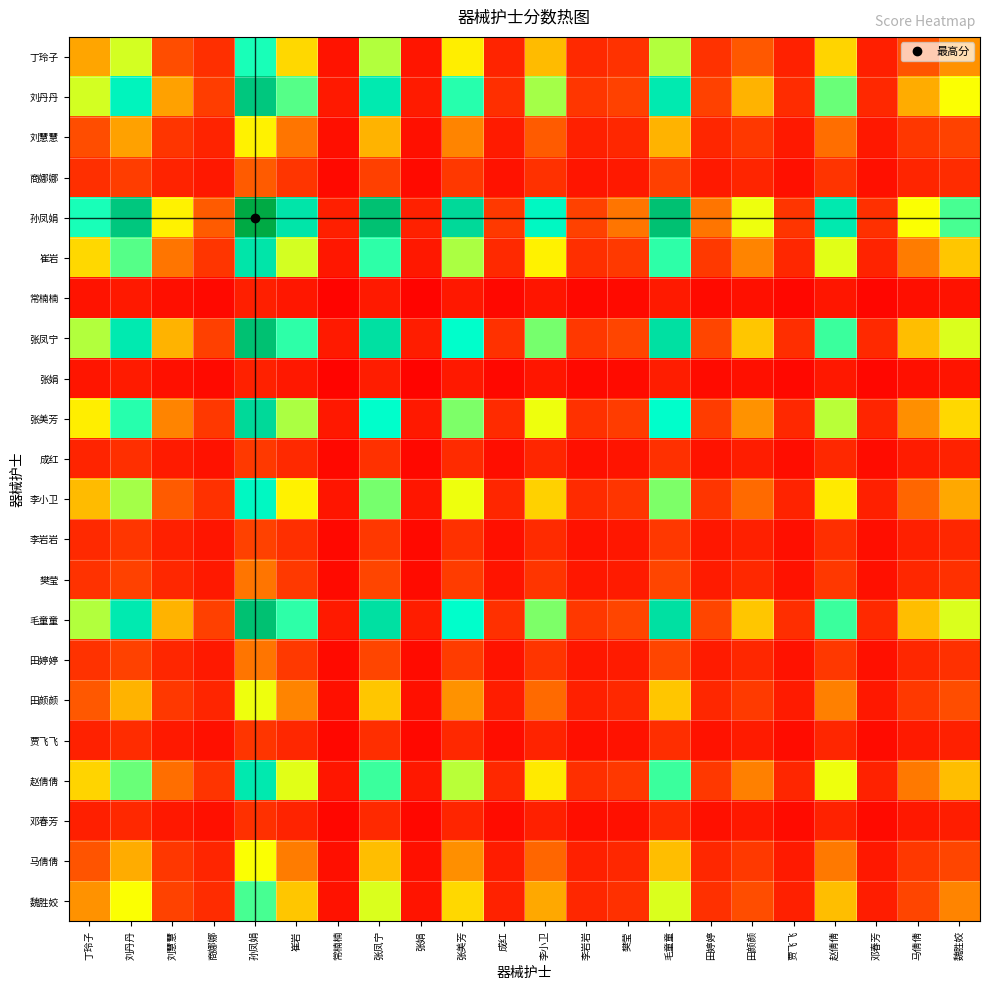

Reading right to left, list all the values displayed in this chart.

丁玲子: 魏胜姣=38.5	马倩倩=31.8	邓春芳=13.8	赵倩倩=45.3	贾飞飞=15.1	田颜颜=32.4	田婷婷=22.3	毛童童=54.6	樊莹=22.4	李岩岩=18.5	李小卫=42.6	成红=16.2	张美芳=48.1	张娟=9.5	张凤宁=54.7	常楠楠=8.9	崔岩=46.0	孙凤娟=63.5	商娜娜=20.8	刘慧慧=30.9	刘丹丹=52.4	丁玲子=40.3
刘丹丹: 魏胜姣=50.1	马倩倩=41.4	邓春芳=18.0	赵倩倩=58.9	贾飞飞=19.7	田颜颜=42.1	田婷婷=29.0	毛童童=70.9	樊莹=29.2	李岩岩=24.0	李小卫=55.4	成红=21.0	张美芳=62.6	张娟=12.4	张凤宁=71.0	常楠楠=11.6	崔岩=59.8	孙凤娟=82.5	商娜娜=27.1	刘慧慧=40.2	刘丹丹=68.1	丁玲子=52.4
刘慧慧: 魏胜姣=29.6	马倩倩=24.4	邓春芳=10.6	赵倩倩=34.8	贾飞飞=11.6	田颜颜=24.8	田婷婷=17.1	毛童童=41.8	樊莹=17.2	李岩岩=14.2	李小卫=32.7	成红=12.4	张美芳=36.9	张娟=7.3	张凤宁=41.9	常楠楠=6.8	崔岩=35.3	孙凤娟=48.7	商娜娜=16.0	刘慧慧=23.7	刘丹丹=40.2	丁玲子=30.9
商娜娜: 魏胜姣=19.9	马倩倩=16.4	邓春芳=7.1	赵倩倩=23.4	贾飞飞=7.8	田颜颜=16.7	田婷婷=11.5	毛童童=28.2	樊莹=11.6	李岩岩=9.5	李小卫=22.0	成红=8.3	张美芳=24.9	张娟=4.9	张凤宁=28.2	常楠楠=4.6	崔岩=23.8	孙凤娟=32.8	商娜娜=10.8	刘慧慧=16.0	刘丹丹=27.1	丁玲子=20.8
孙凤娟: 魏胜姣=60.7	马倩倩=50.1	邓春芳=21.8	赵倩倩=71.4	贾飞飞=23.8	田颜颜=51.0	田婷婷=35.2	毛童童=85.9	樊莹=35.3	李岩岩=29.1	李小卫=67.2	成红=25.5	张美芳=75.8	张娟=15.0	张凤宁=86.1	常楠楠=14.0	崔岩=72.5	孙凤娟=100.0	商娜娜=32.8	刘慧慧=48.7	刘丹丹=82.5	丁玲子=63.5
崔岩: 魏胜姣=44.0	马倩倩=36.3	邓春芳=15.8	赵倩倩=51.7	贾飞飞=17.3	田颜颜=37.0	田婷婷=25.5	毛童童=62.3	樊莹=25.6	李岩岩=21.1	李小卫=48.7	成红=18.4	张美芳=54.9	张娟=10.9	张凤宁=62.4	常楠楠=10.2	崔岩=52.5	孙凤娟=72.5	商娜娜=23.8	刘慧慧=35.3	刘丹丹=59.8	丁玲子=46.0
常楠楠: 魏胜姣=8.5	马倩倩=7.0	邓春芳=3.1	赵倩倩=10.0	贾飞飞=3.3	田颜颜=7.2	田婷婷=4.9	毛童童=12.1	樊莹=5.0	李岩岩=4.1	李小卫=9.4	成红=3.6	张美芳=10.6	张娟=2.1	张凤宁=12.1	常楠楠=2.0	崔岩=10.2	孙凤娟=14.0	商娜娜=4.6	刘慧慧=6.8	刘丹丹=11.6	丁玲子=8.9
张凤宁: 魏胜姣=52.2	马倩倩=43.1	邓春芳=18.7	赵倩倩=61.4	贾飞飞=20.5	田颜颜=43.9	田婷婷=30.3	毛童童=74.0	樊莹=30.4	李岩岩=25.0	李小卫=57.8	成红=21.9	张美芳=65.2	张娟=12.9	张凤宁=74.1	常楠楠=12.1	崔岩=62.4	孙凤娟=86.1	商娜娜=28.2	刘慧慧=41.9	刘丹丹=71.0	丁玲子=54.7
张娟: 魏胜姣=9.1	马倩倩=7.5	邓春芳=3.3	赵倩倩=10.7	贾飞飞=3.6	田颜颜=7.7	田婷婷=5.3	毛童童=12.9	樊莹=5.3	李岩岩=4.4	李小卫=10.1	成红=3.8	张美芳=11.4	张娟=2.3	张凤宁=12.9	常楠楠=2.1	崔岩=10.9	孙凤娟=15.0	商娜娜=4.9	刘慧慧=7.3	刘丹丹=12.4	丁玲子=9.5
张美芳: 魏胜姣=46.0	马倩倩=38.0	邓春芳=16.5	赵倩倩=54.1	贾飞飞=18.0	田颜颜=38.7	田婷婷=26.7	毛童童=65.1	樊莹=26.8	李岩岩=22.0	李小卫=50.9	成红=19.3	张美芳=57.4	张娟=11.4	张凤宁=65.2	常楠楠=10.6	崔岩=54.9	孙凤娟=75.8	商娜娜=24.9	刘慧慧=36.9	刘丹丹=62.6	丁玲子=48.1
成红: 魏胜姣=15.4	马倩倩=12.8	邓春芳=5.5	赵倩倩=18.2	贾飞飞=6.1	田颜颜=13.0	田婷婷=9.0	毛童童=21.9	樊莹=9.0	李岩岩=7.4	李小卫=17.1	成红=6.5	张美芳=19.3	张娟=3.8	张凤宁=21.9	常楠楠=3.6	崔岩=18.4	孙凤娟=25.5	商娜娜=8.3	刘慧慧=12.4	刘丹丹=21.0	丁玲子=16.2
李小卫: 魏胜姣=40.8	马倩倩=33.7	邓春芳=14.6	赵倩倩=47.9	贾飞飞=16.0	田颜颜=34.3	田婷婷=23.6	毛童童=57.7	樊莹=23.7	李岩岩=19.5	李小卫=45.1	成红=17.1	张美芳=50.9	张娟=10.1	张凤宁=57.8	常楠楠=9.4	崔岩=48.7	孙凤娟=67.2	商娜娜=22.0	刘慧慧=32.7	刘丹丹=55.4	丁玲子=42.6
李岩岩: 魏胜姣=17.6	马倩倩=14.6	邓春芳=6.3	赵倩倩=20.7	贾飞飞=6.9	田颜颜=14.8	田婷婷=10.2	毛童童=25.0	樊莹=10.3	李岩岩=8.4	李小卫=19.5	成红=7.4	张美芳=22.0	张娟=4.4	张凤宁=25.0	常楠楠=4.1	崔岩=21.1	孙凤娟=29.1	商娜娜=9.5	刘慧慧=14.2	刘丹丹=24.0	丁玲子=18.5
樊莹: 魏胜姣=21.5	马倩倩=17.7	邓春芳=7.7	赵倩倩=25.2	贾飞飞=8.4	田颜颜=18.0	田婷婷=12.4	毛童童=30.4	樊莹=12.5	李岩岩=10.3	李小卫=23.7	成红=9.0	张美芳=26.8	张娟=5.3	张凤宁=30.4	常楠楠=5.0	崔岩=25.6	孙凤娟=35.3	商娜娜=11.6	刘慧慧=17.2	刘丹丹=29.2	丁玲子=22.4
毛童童: 魏胜姣=52.2	马倩倩=43.1	邓春芳=18.7	赵倩倩=61.3	贾飞飞=20.5	田颜颜=43.8	田婷婷=30.2	毛童童=73.9	樊莹=30.4	李岩岩=25.0	李小卫=57.7	成红=21.9	张美芳=65.1	张娟=12.9	张凤宁=74.0	常楠楠=12.1	崔岩=62.3	孙凤娟=85.9	商娜娜=28.2	刘慧慧=41.8	刘丹丹=70.9	丁玲子=54.6
田婷婷: 魏胜姣=21.4	马倩倩=17.6	邓春芳=7.7	赵倩倩=25.1	贾飞飞=8.4	田颜颜=17.9	田婷婷=12.4	毛童童=30.2	樊莹=12.4	李岩岩=10.2	李小卫=23.6	成红=9.0	张美芳=26.7	张娟=5.3	张凤宁=30.3	常楠楠=4.9	崔岩=25.5	孙凤娟=35.2	商娜娜=11.5	刘慧慧=17.1	刘丹丹=29.0	丁玲子=22.3
田颜颜: 魏胜姣=31.0	马倩倩=25.6	邓春芳=11.1	赵倩倩=36.4	贾飞飞=12.1	田颜颜=26.0	田婷婷=17.9	毛童童=43.8	樊莹=18.0	李岩岩=14.8	李小卫=34.3	成红=13.0	张美芳=38.7	张娟=7.7	张凤宁=43.9	常楠楠=7.2	崔岩=37.0	孙凤娟=51.0	商娜娜=16.7	刘慧慧=24.8	刘丹丹=42.1	丁玲子=32.4
贾飞飞: 魏胜姣=14.5	马倩倩=11.9	邓春芳=5.2	赵倩倩=17.0	贾飞飞=5.7	田颜颜=12.1	田婷婷=8.4	毛童童=20.5	樊莹=8.4	李岩岩=6.9	李小卫=16.0	成红=6.1	张美芳=18.0	张娟=3.6	张凤宁=20.5	常楠楠=3.3	崔岩=17.3	孙凤娟=23.8	商娜娜=7.8	刘慧慧=11.6	刘丹丹=19.7	丁玲子=15.1
赵倩倩: 魏胜姣=43.3	马倩倩=35.8	邓春芳=15.5	赵倩倩=51.0	贾飞飞=17.0	田颜颜=36.4	田婷婷=25.1	毛童童=61.3	樊莹=25.2	李岩岩=20.7	李小卫=47.9	成红=18.2	张美芳=54.1	张娟=10.7	张凤宁=61.4	常楠楠=10.0	崔岩=51.7	孙凤娟=71.4	商娜娜=23.4	刘慧慧=34.8	刘丹丹=58.9	丁玲子=45.3
邓春芳: 魏胜姣=13.2	马倩倩=10.9	邓春芳=4.7	赵倩倩=15.5	贾飞飞=5.2	田颜颜=11.1	田婷婷=7.7	毛童童=18.7	樊莹=7.7	李岩岩=6.3	李小卫=14.6	成红=5.5	张美芳=16.5	张娟=3.3	张凤宁=18.7	常楠楠=3.1	崔岩=15.8	孙凤娟=21.8	商娜娜=7.1	刘慧慧=10.6	刘丹丹=18.0	丁玲子=13.8
马倩倩: 魏胜姣=30.4	马倩倩=25.1	邓春芳=10.9	赵倩倩=35.8	贾飞飞=11.9	田颜颜=25.6	田婷婷=17.6	毛童童=43.1	樊莹=17.7	李岩岩=14.6	李小卫=33.7	成红=12.8	张美芳=38.0	张娟=7.5	张凤宁=43.1	常楠楠=7.0	崔岩=36.3	孙凤娟=50.1	商娜娜=16.4	刘慧慧=24.4	刘丹丹=41.4	丁玲子=31.8
魏胜姣: 魏胜姣=36.8	马倩倩=30.4	邓春芳=13.2	赵倩倩=43.3	贾飞飞=14.5	田颜颜=31.0	田婷婷=21.4	毛童童=52.2	樊莹=21.5	李岩岩=17.6	李小卫=40.8	成红=15.4	张美芳=46.0	张娟=9.1	张凤宁=52.2	常楠楠=8.5	崔岩=44.0	孙凤娟=60.7	商娜娜=19.9	刘慧慧=29.6	刘丹丹=50.1	丁玲子=38.5